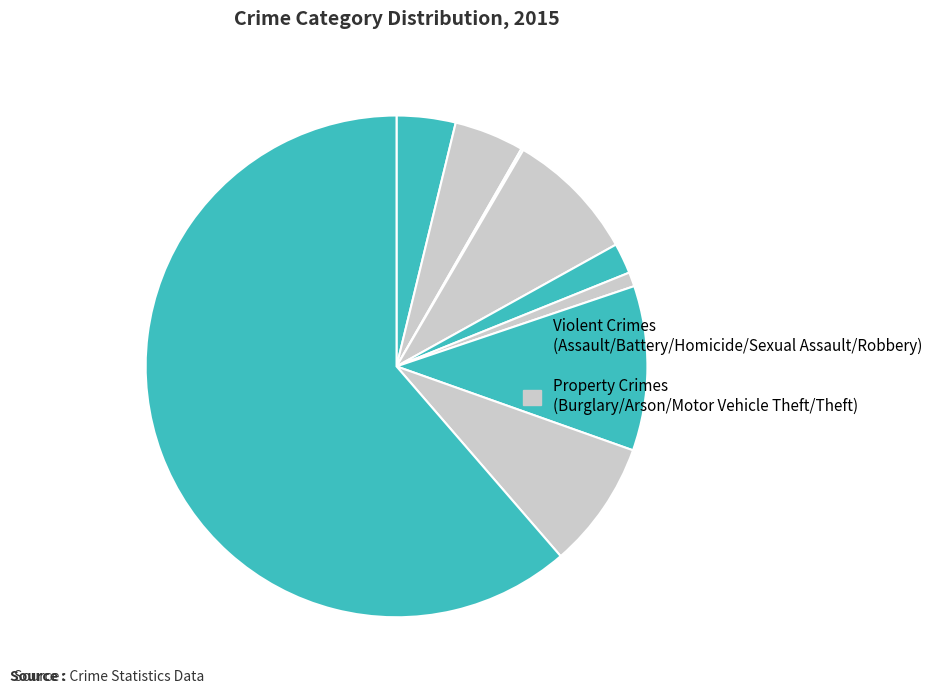

To the nearest percent, what is the average slice percentage?

11%